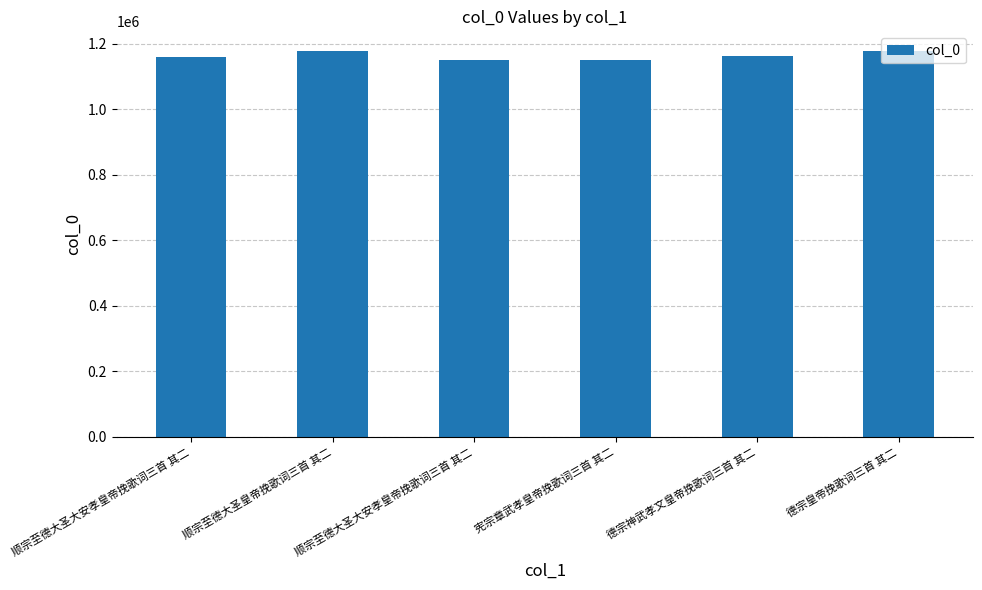

Does the chart contain any negative values?

No